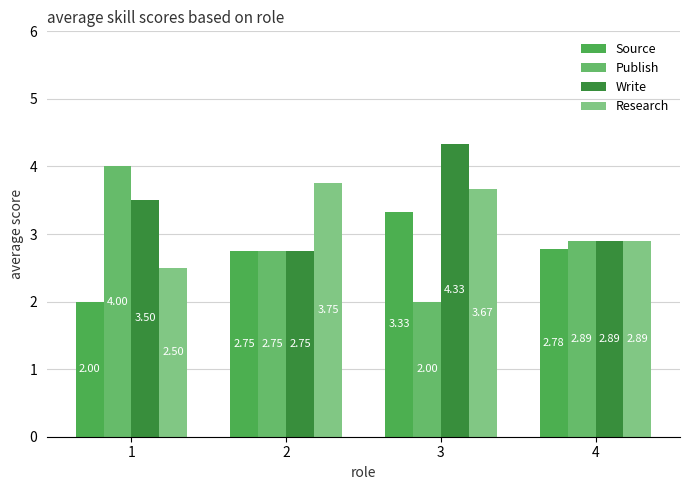

What value does the Research series have at 3?

3.7